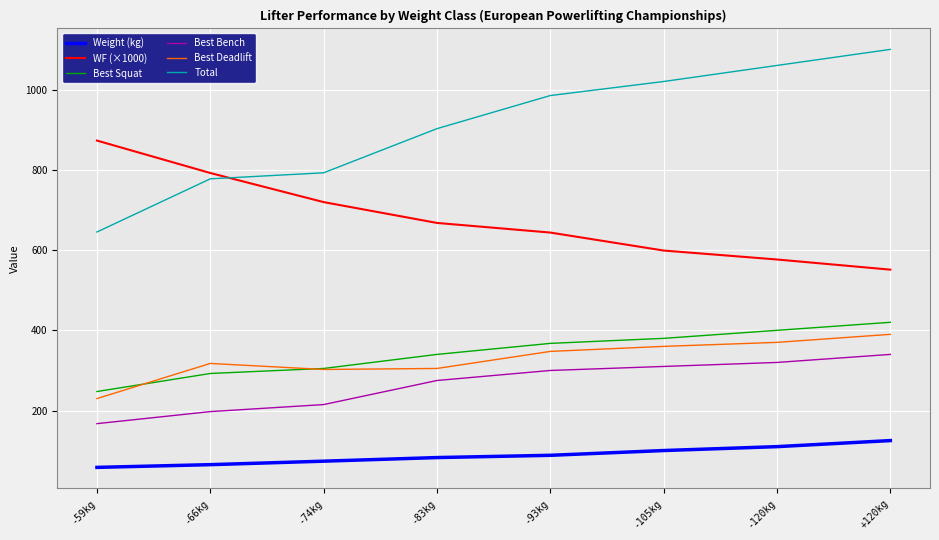

Is the value of Best Squat at -66kg greater than the value of Best Bench at -120kg?

No